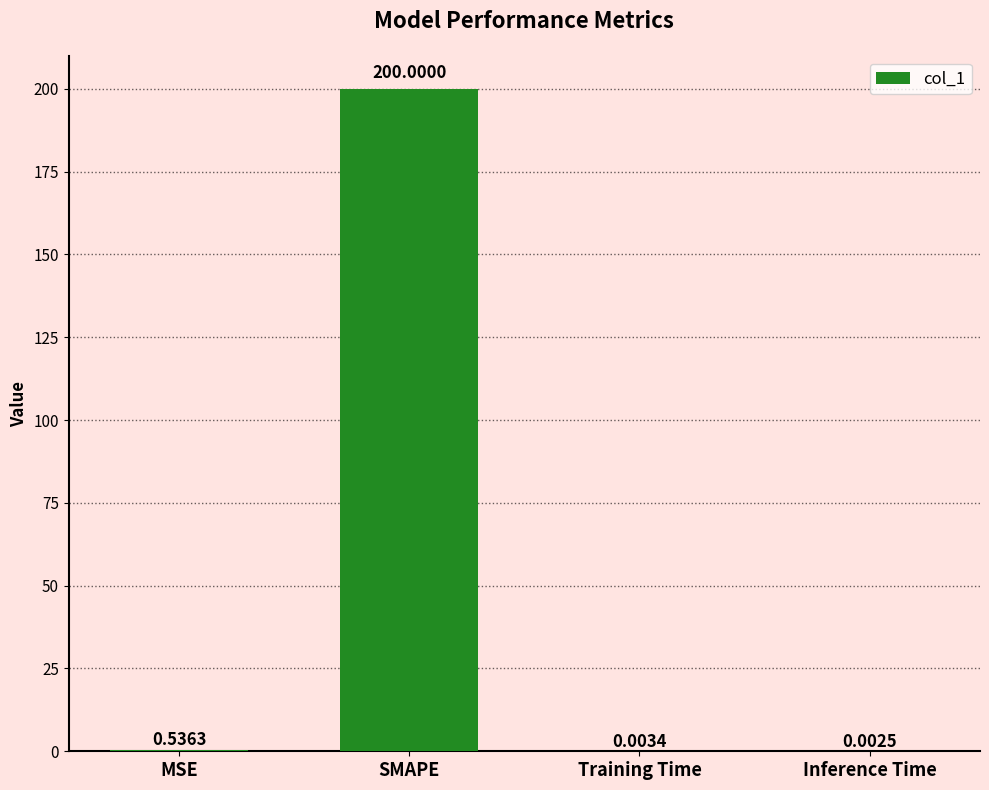

Where is the data nearest to the value 100?

MSE